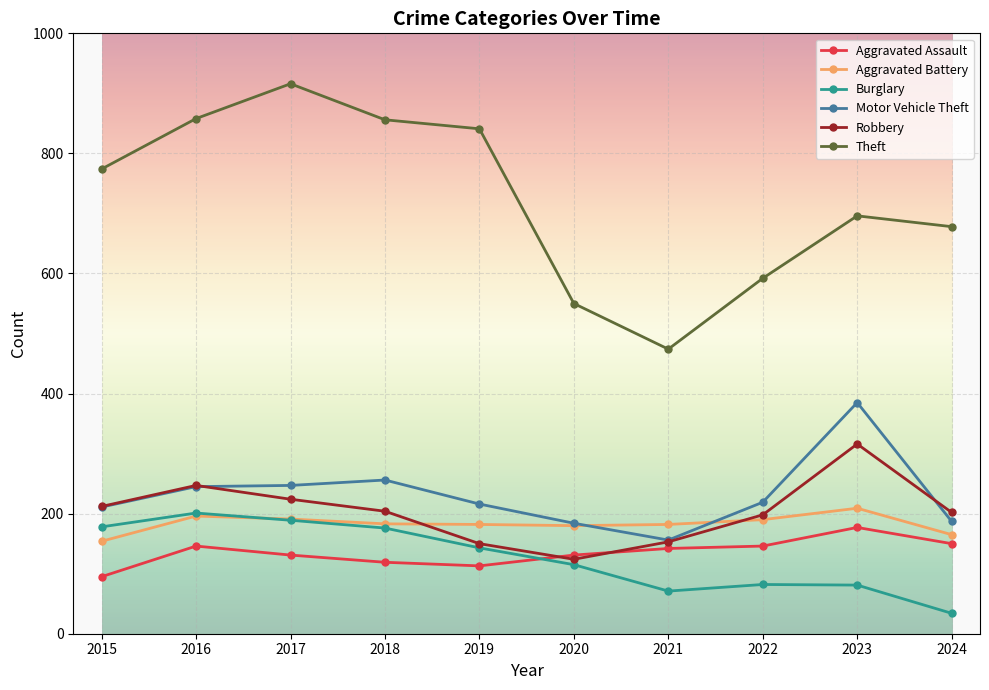

True or false: Robbery has more than 1 points higher than both neighbors.

True